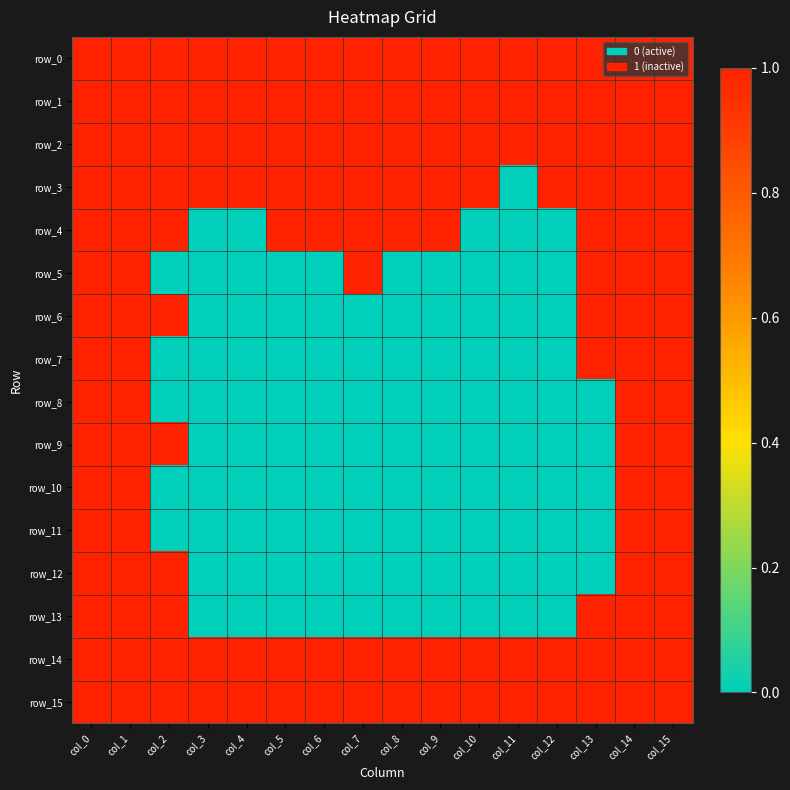

How many positive values does the row_4 series have?

11